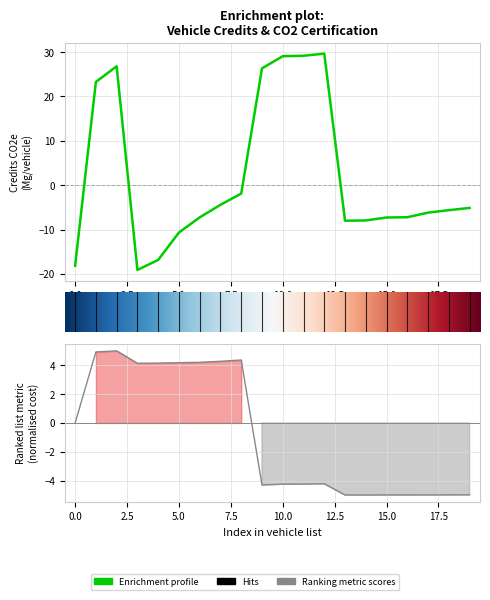

What is the sum of all credits_co2e_Mg_per_vehicle values?

38.7